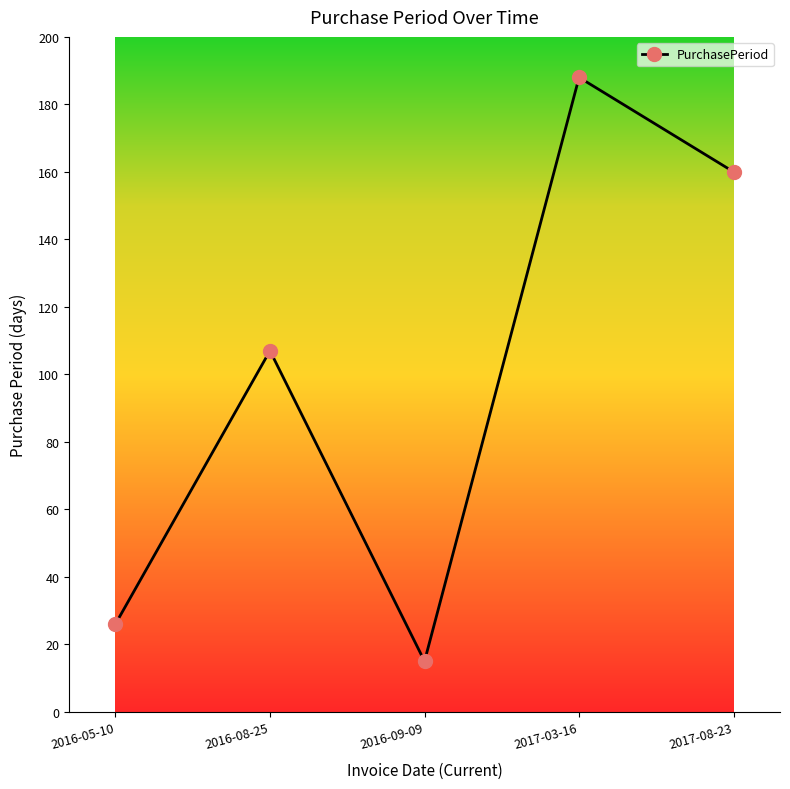

Does the chart display data point markers on the line(s)?

Yes